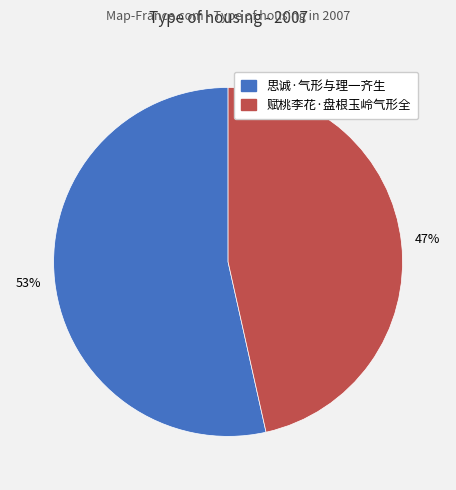

What percentage is the 思诚·气形与理一齐生 slice, to the nearest percent?

53%